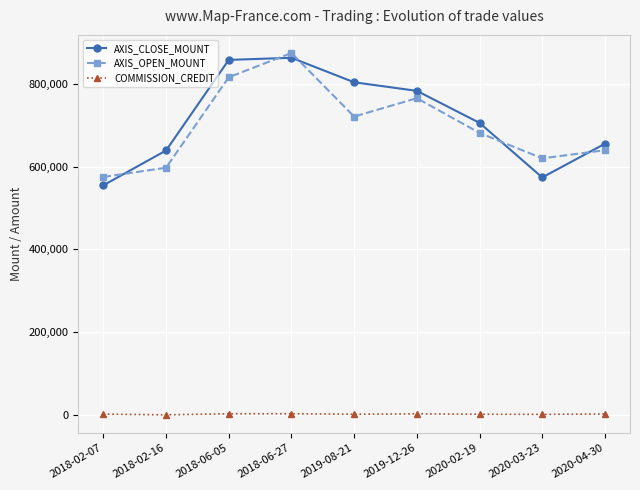

What position from the left is 2020-02-19?

7